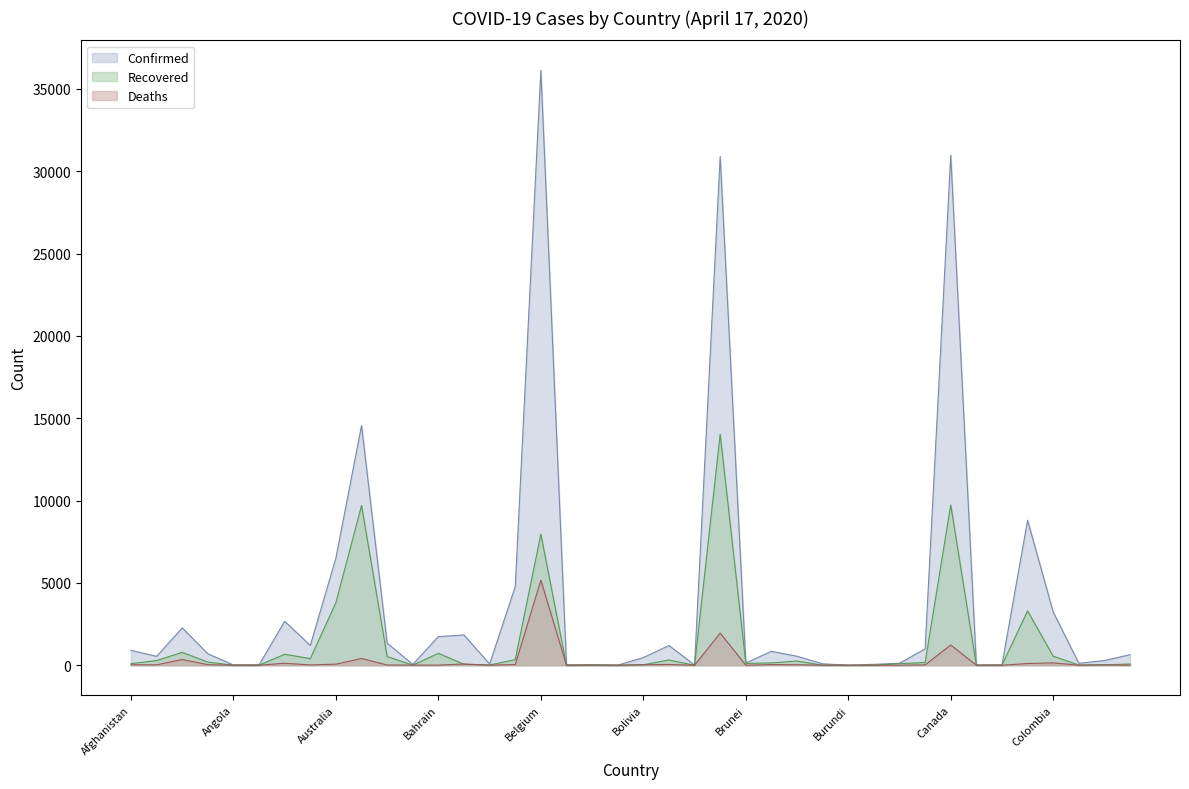

Reading left to right, list all the values displayed in this chart.

Confirmed: 906	539	2268	696	19	23	2669	1201	6522	14553	1340	53	1740	1838	75	4779	36138	18	35	5	465	1199	15	30891	136	846	546	85	5	56	122	996	30973	12	27	8807	3233	117	287	642
Recovered: 99	283	783	191	5	3	666	402	3808	9704	528	6	725	58	15	342	7961	0	18	2	26	320	0	14026	112	141	257	2	0	1	98	164	9729	4	5	3299	550	11	25	74
Deaths: 30	26	348	35	2	3	122	19	66	410	15	8	7	75	5	42	5163	2	1	0	31	46	1	1952	1	41	32	4	1	1	0	22	1231	0	0	105	144	5	23	4